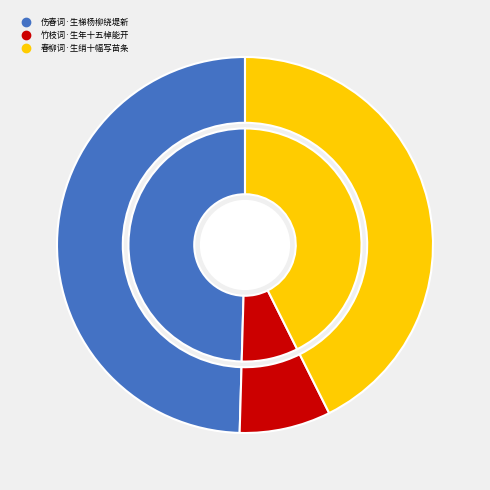

Which slice is the largest?

伤春词·生梯杨柳绕堤新